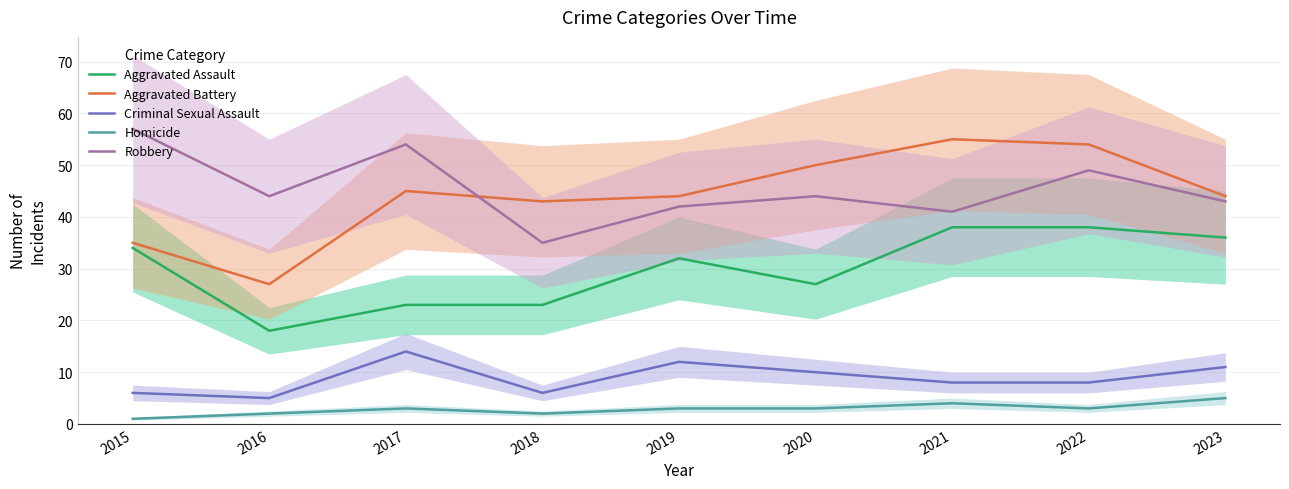

Which series changed the most between 2015 and 2018?

Robbery